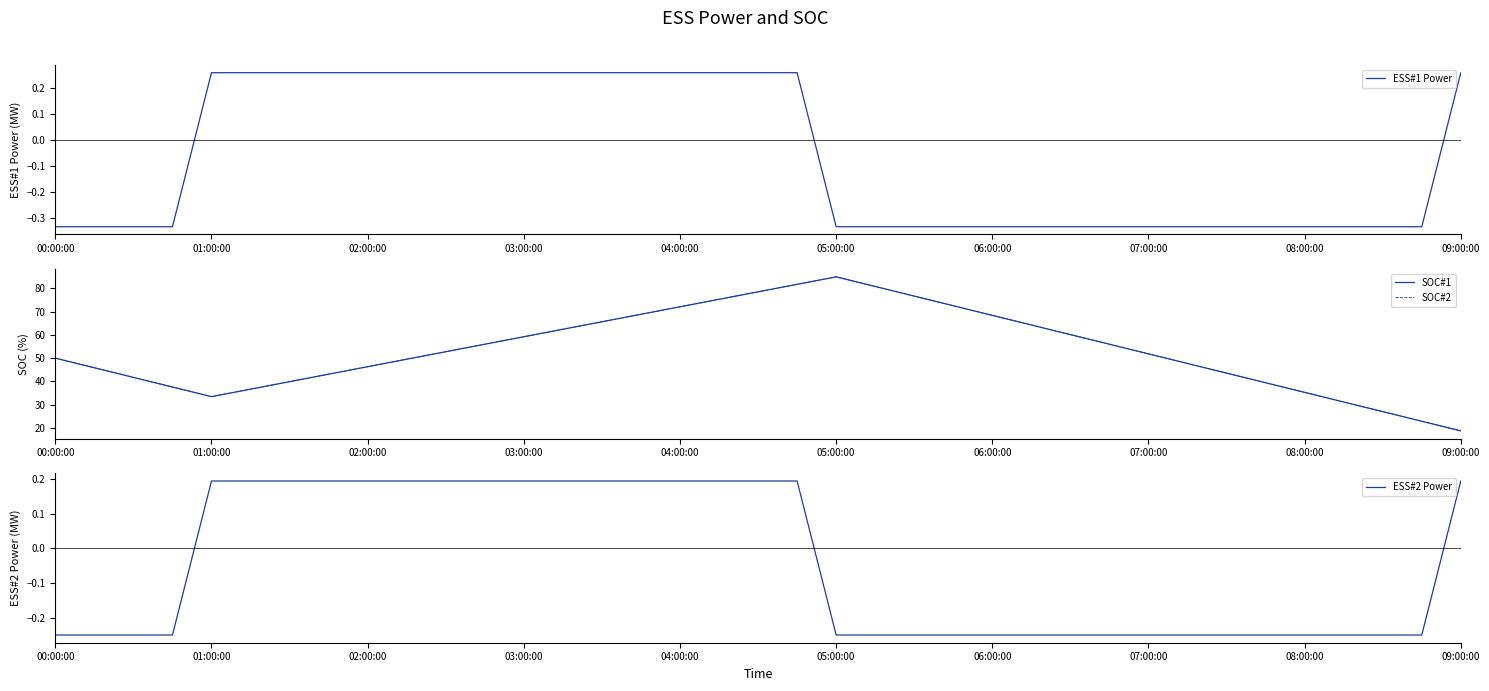

What is the difference between the second highest and minimum values in the SOC#2 series?

63.1